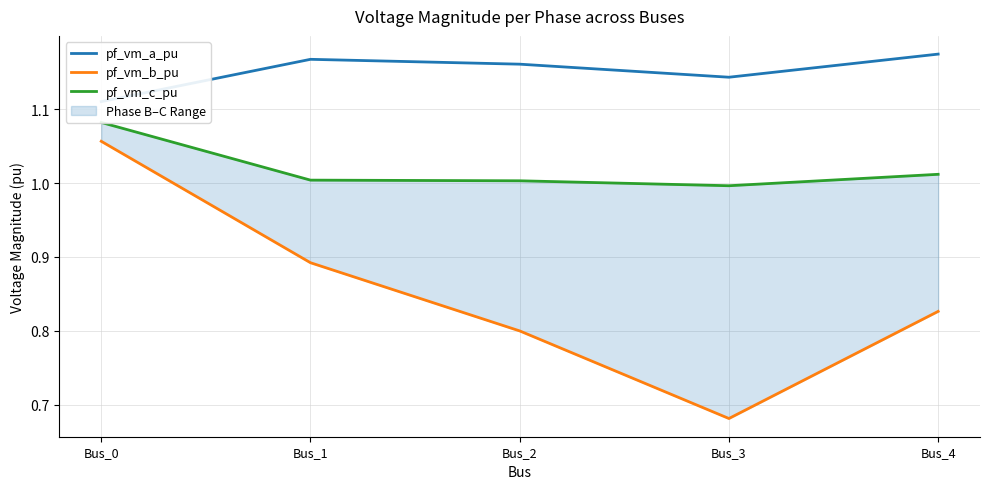

Is this an area chart (filled region under the line)?

No